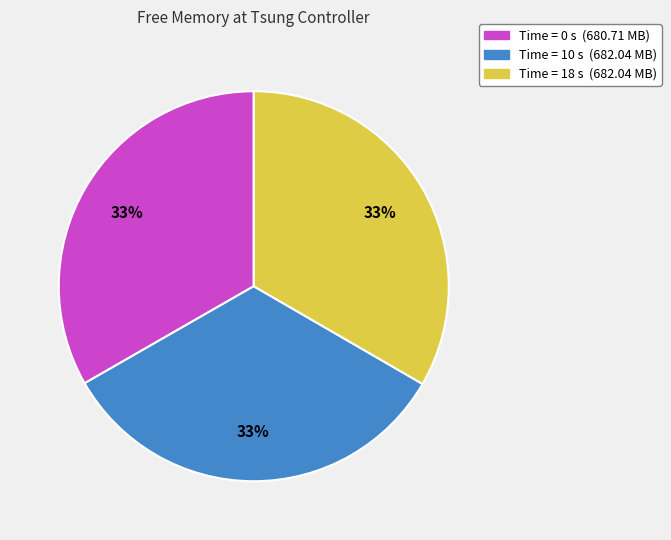

True or false: Time = 0 s (680.71 MB) accounts for 21% of the total.

False